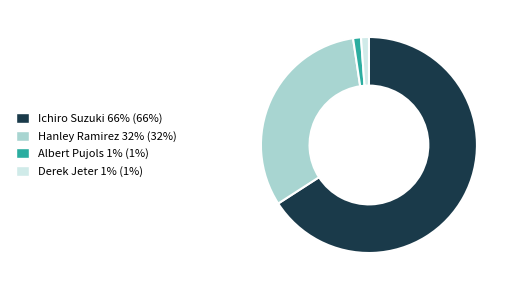

Which slice is the largest?

Ichiro Suzuki